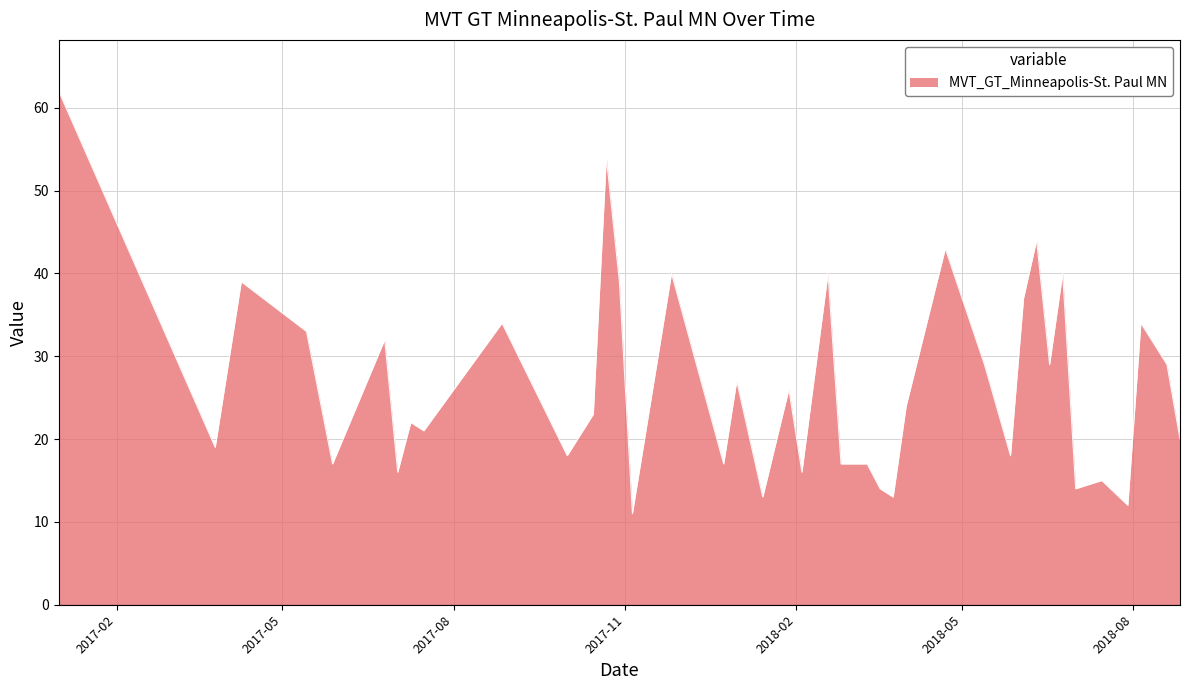

What is the smallest value displayed?

11